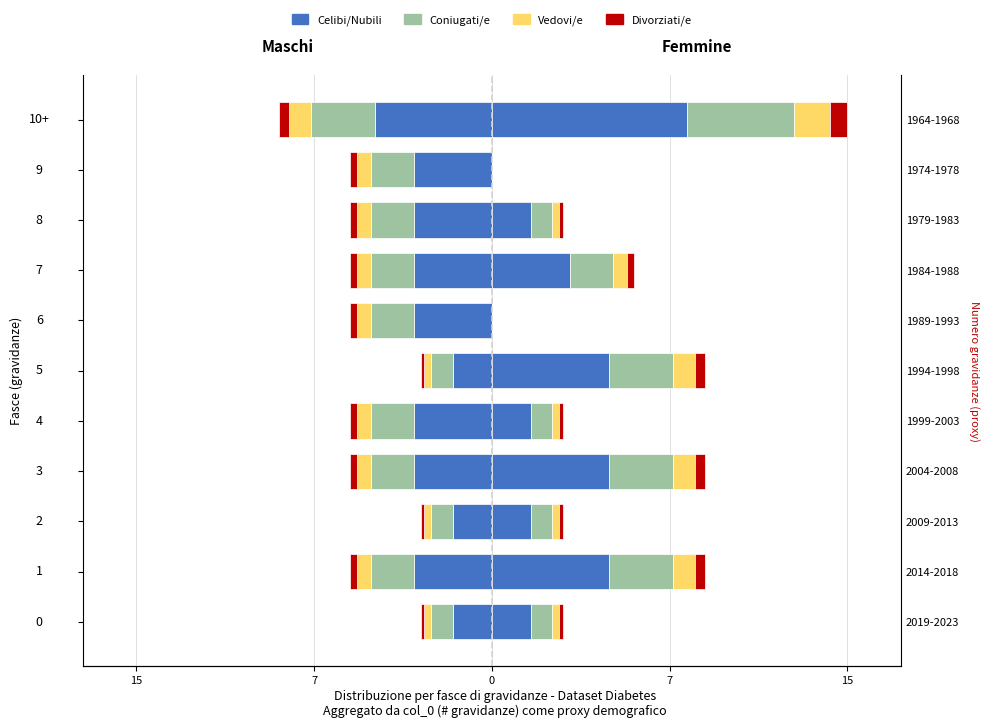

How many bars are there in each group?

4